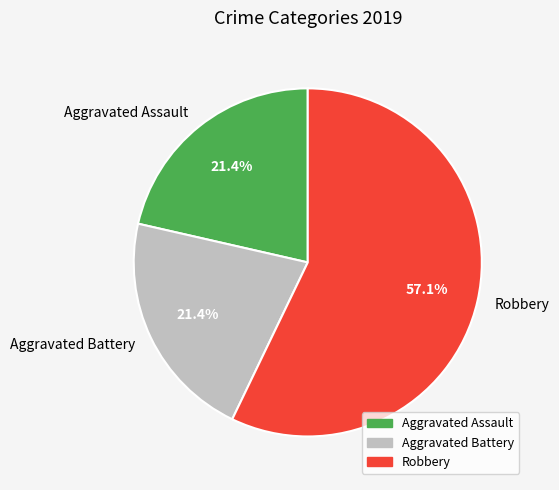

To the nearest percent, what is the difference between the largest and smallest slice percentages?

36%